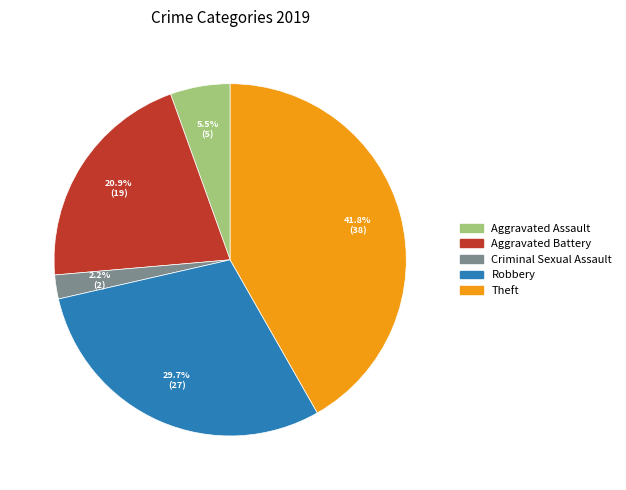

To the nearest percent, what is the difference between the Robbery and Theft slice percentages?

12%